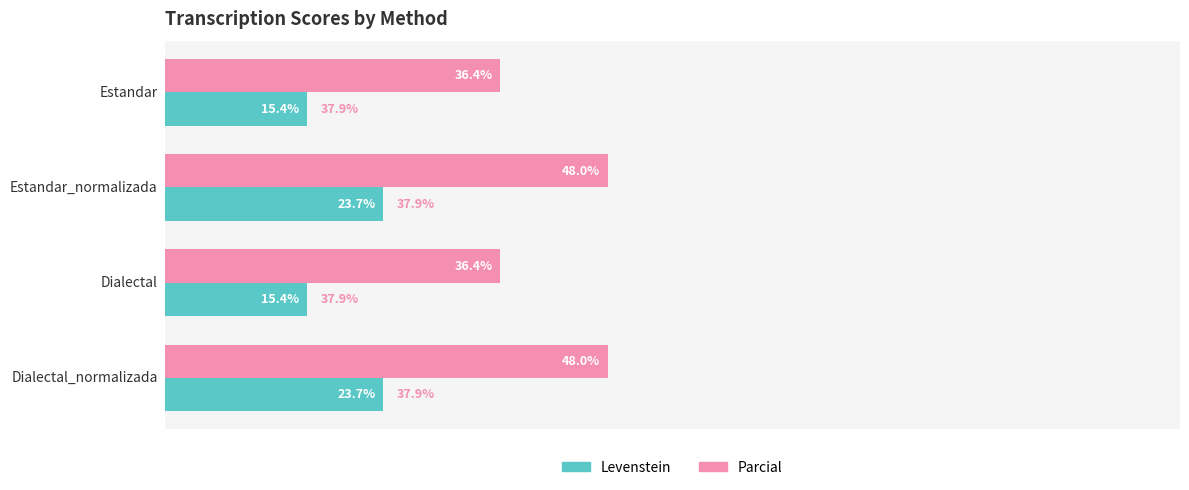

List the series in order of their overall mean, lowest first.

Levenstein, Parcial